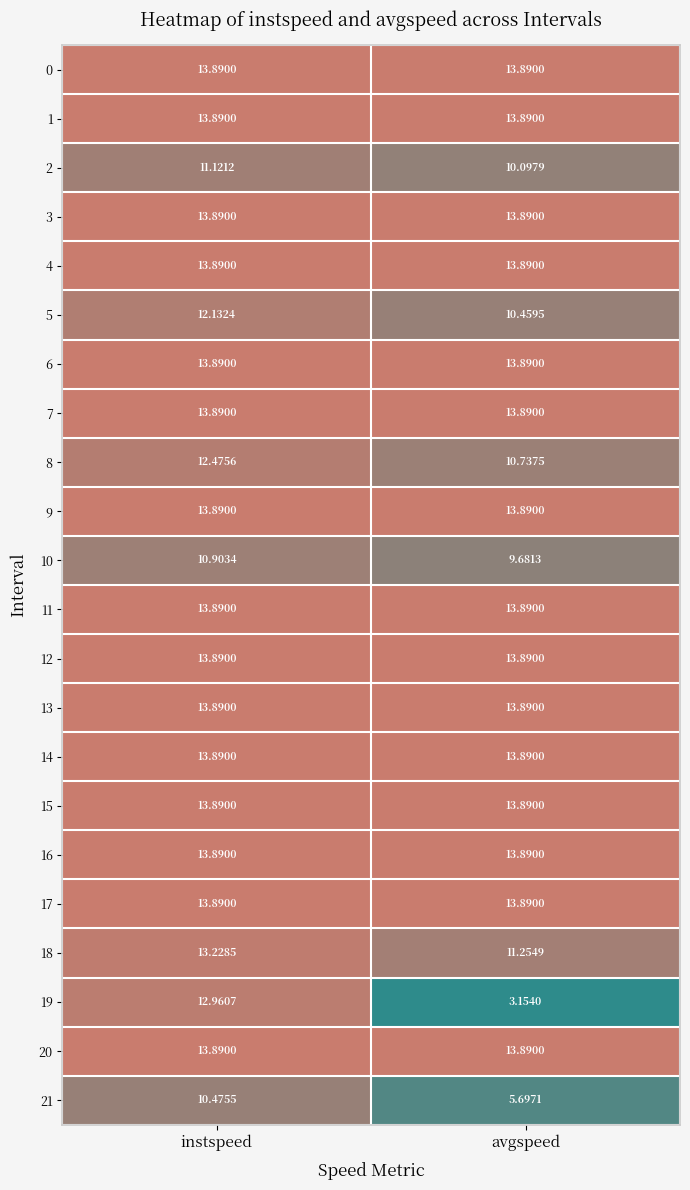

Which category has the lowest value across all series?

avgspeed